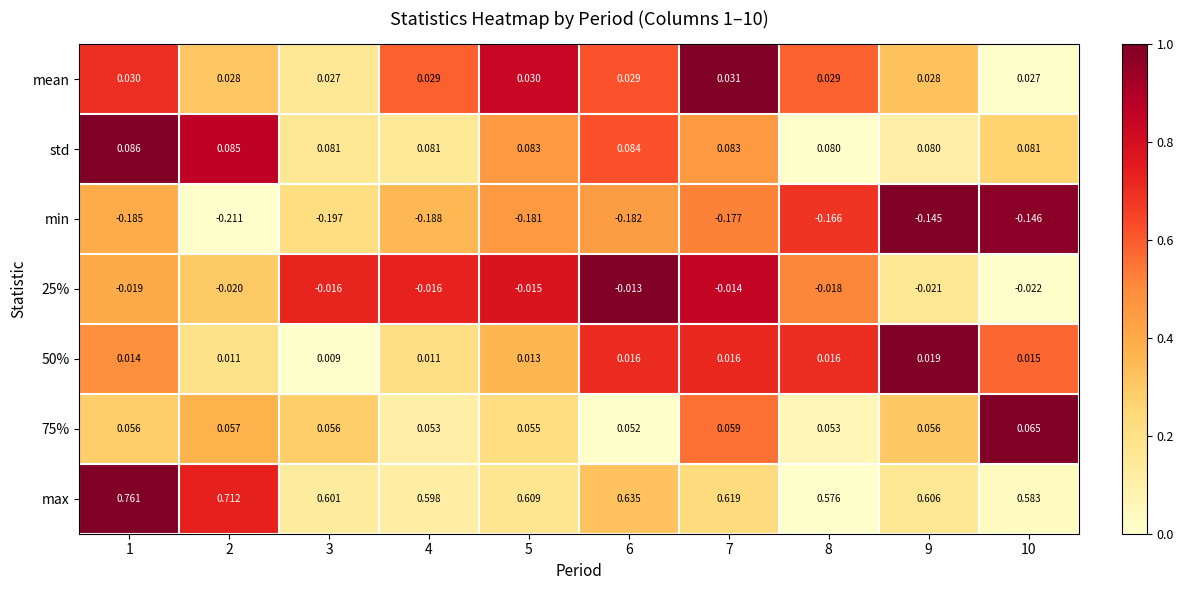

Which series changed the most between 2 and 6?

max